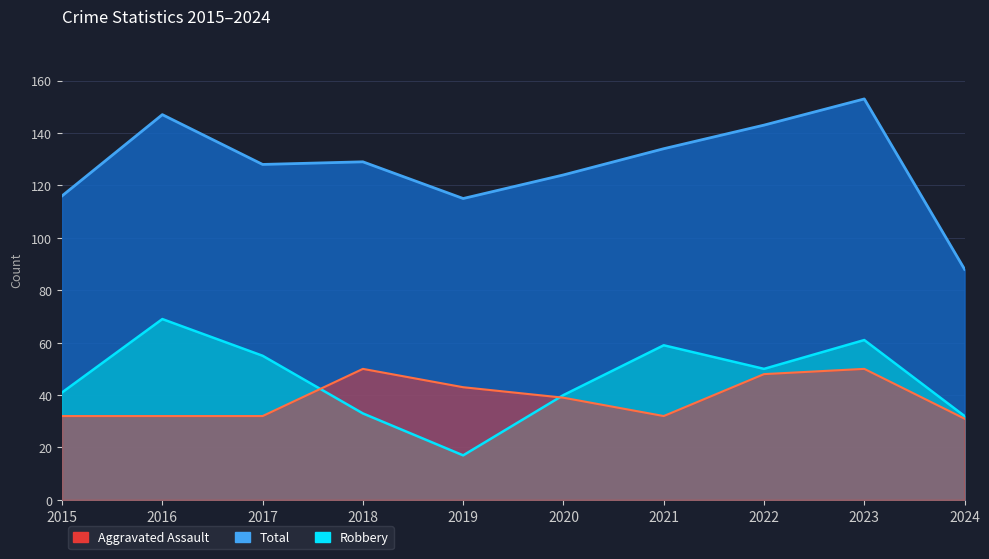

Reading right to left, transcribe all the data shown in this chart.

Aggravated Assault: 31	50	48	32	39	43	50	32	32	32
Robbery: 32	61	50	59	40	17	33	55	69	41
Total: 88	153	143	134	124	115	129	128	147	116